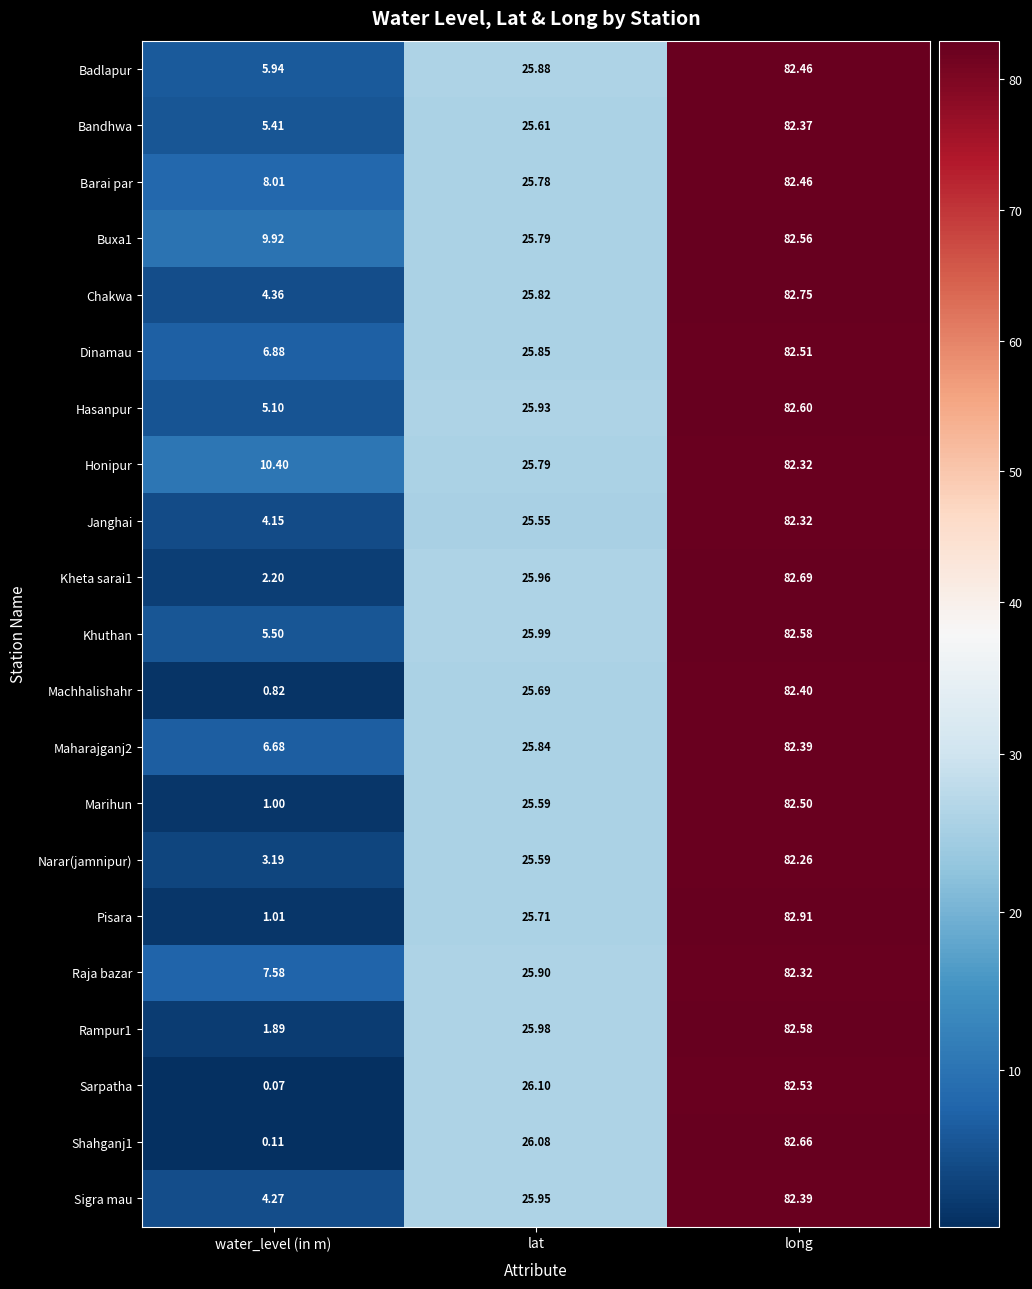

Rank the categories by Maharajganj2 value from highest to lowest.

long, lat, water_level (in m)